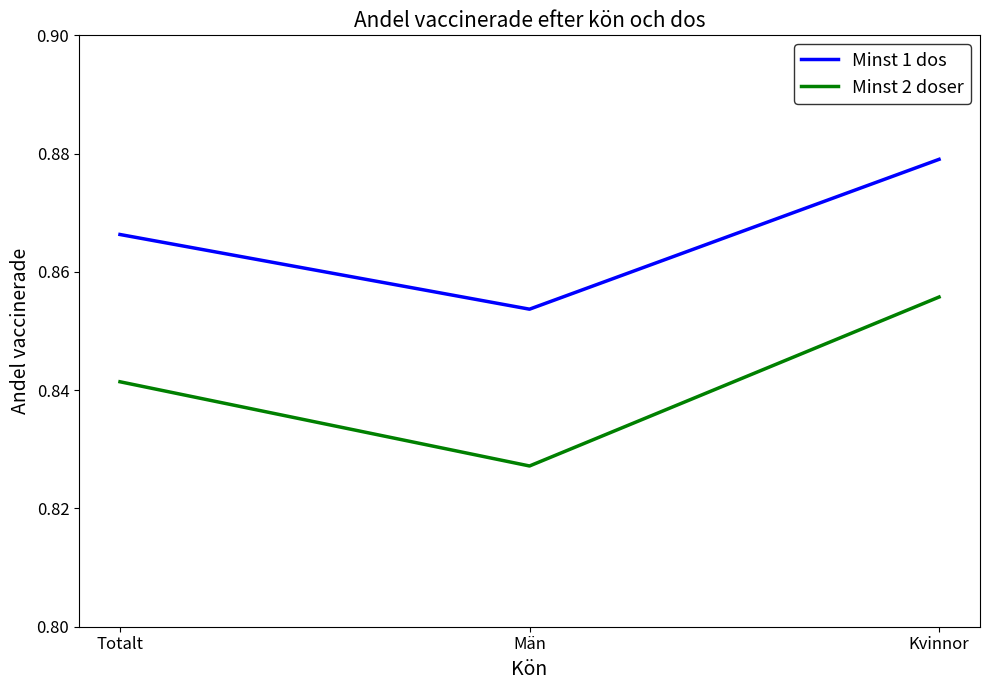

At Totalt, list the series in order from smallest to largest.

Minst 2 doser, Minst 1 dos